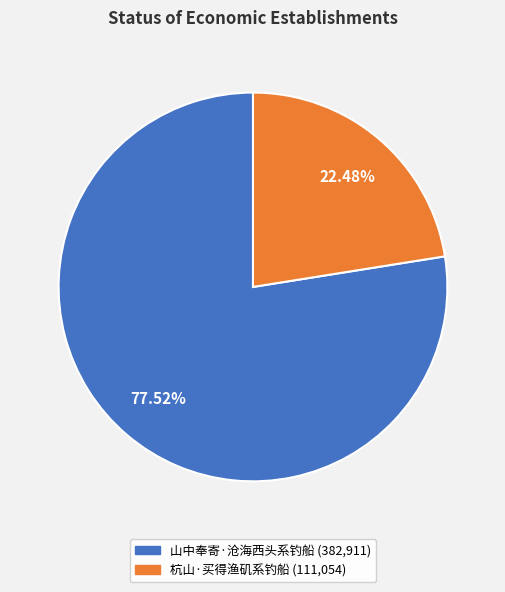

To the nearest percent, what portion does 杭山·买得渔矶系钓船 represent?

22%